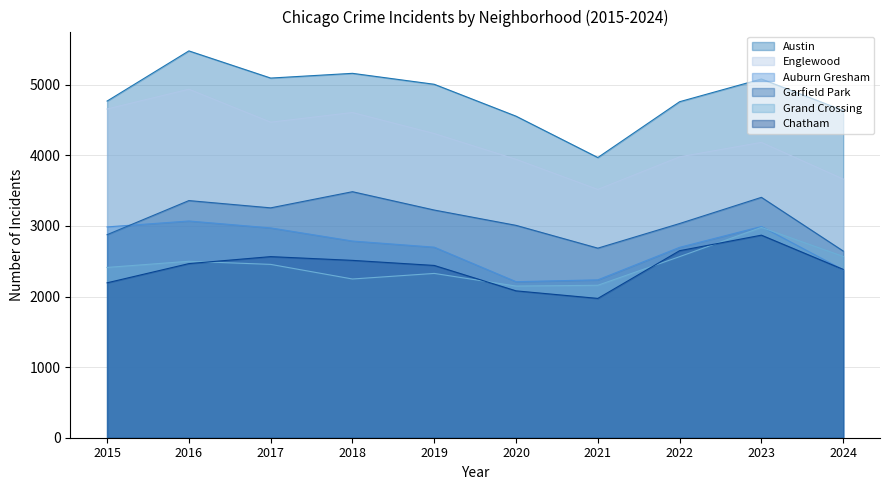

Does the chart have visible grid lines?

Yes